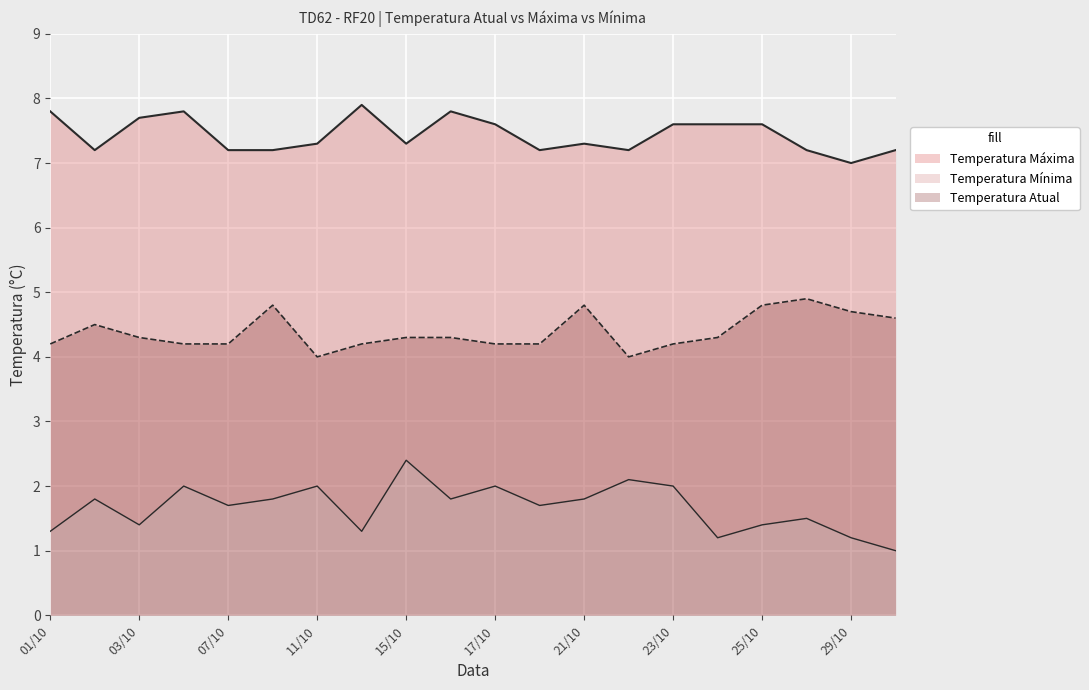

Reading left to right, transcribe all the data shown in this chart.

Temperatura Mínima: 01/10=1.3	02/10=1.8	03/10=1.4	04/10=2.0	07/10=1.7	10/10=1.8	11/10=2.0	14/10=1.3	15/10=2.4	16/10=1.8	17/10=2.0	18/10=1.7	21/10=1.8	22/10=2.1	23/10=2.0	24/10=1.2	25/10=1.4	28/10=1.5	29/10=1.2	30/10=1.0
Temperatura Máxima: 01/10=7.8	02/10=7.2	03/10=7.7	04/10=7.8	07/10=7.2	10/10=7.2	11/10=7.3	14/10=7.9	15/10=7.3	16/10=7.8	17/10=7.6	18/10=7.2	21/10=7.3	22/10=7.2	23/10=7.6	24/10=7.6	25/10=7.6	28/10=7.2	29/10=7.0	30/10=7.2
Temperatura Atual: 01/10=4.2	02/10=4.5	03/10=4.3	04/10=4.2	07/10=4.2	10/10=4.8	11/10=4.0	14/10=4.2	15/10=4.3	16/10=4.3	17/10=4.2	18/10=4.2	21/10=4.8	22/10=4.0	23/10=4.2	24/10=4.3	25/10=4.8	28/10=4.9	29/10=4.7	30/10=4.6